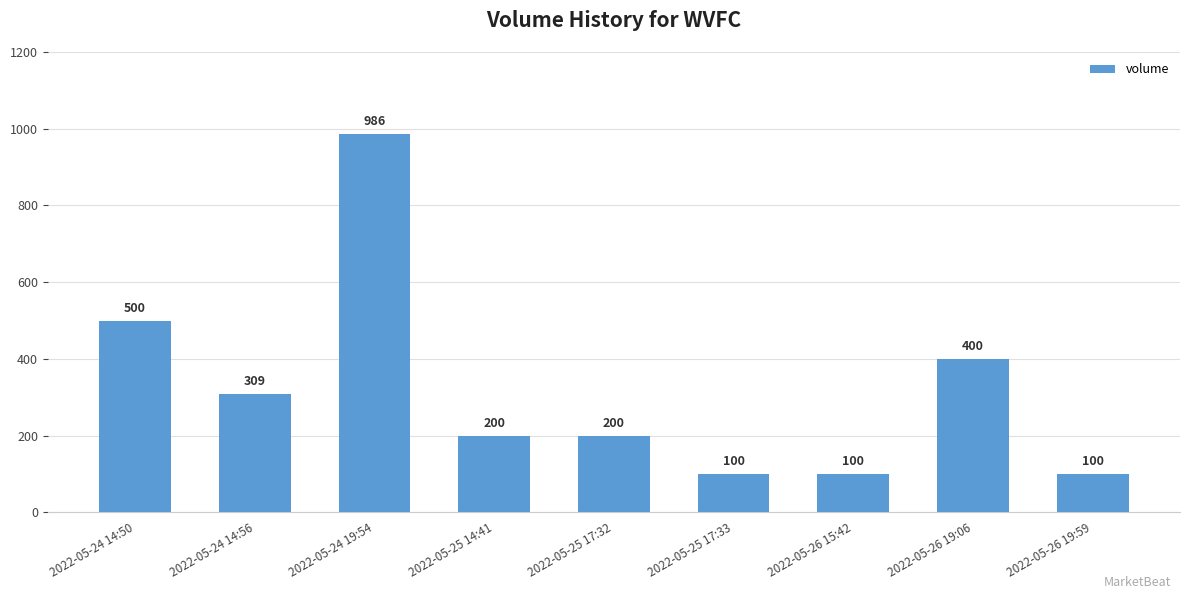

True or false: the data shows 145 at 2022-05-26 15:42.

False